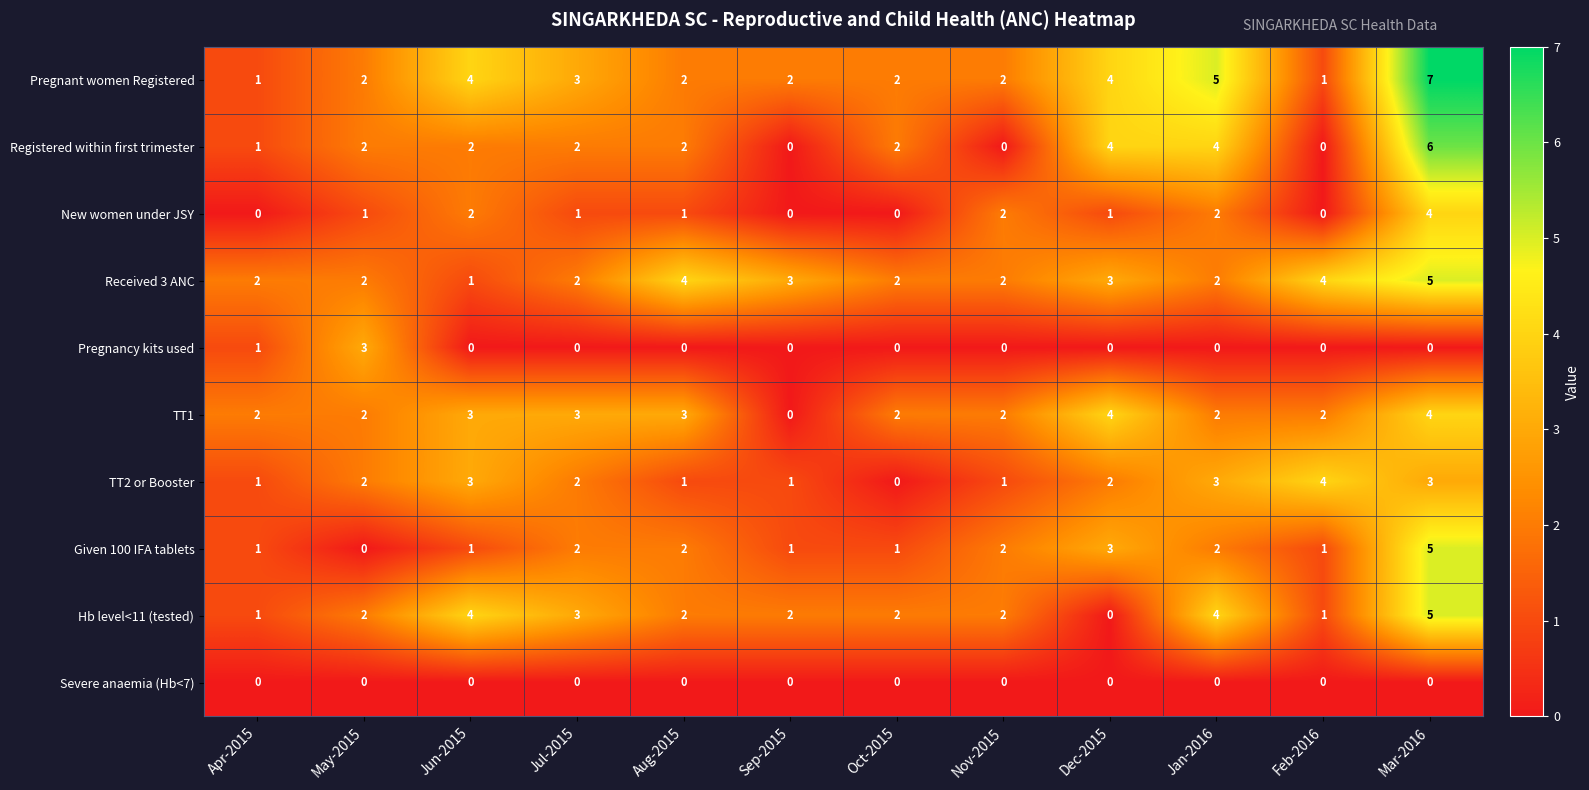

Is it true that Pregnant women Registered equals 1 at Apr-2015?

True